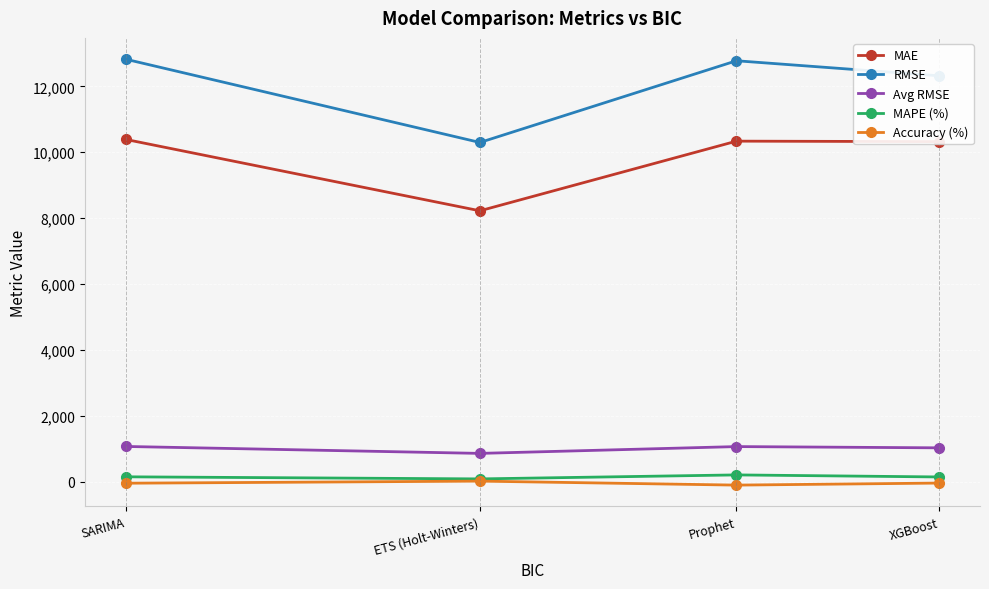

At which label is RMSE closest to 11561?

XGBoost